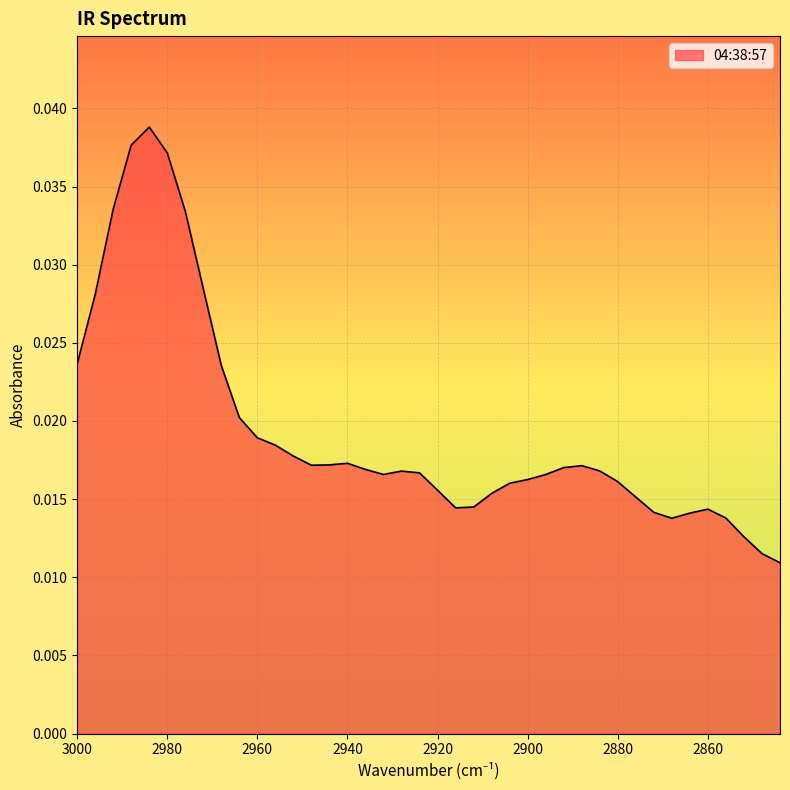

At which category does the data reach its first local valley?

2948